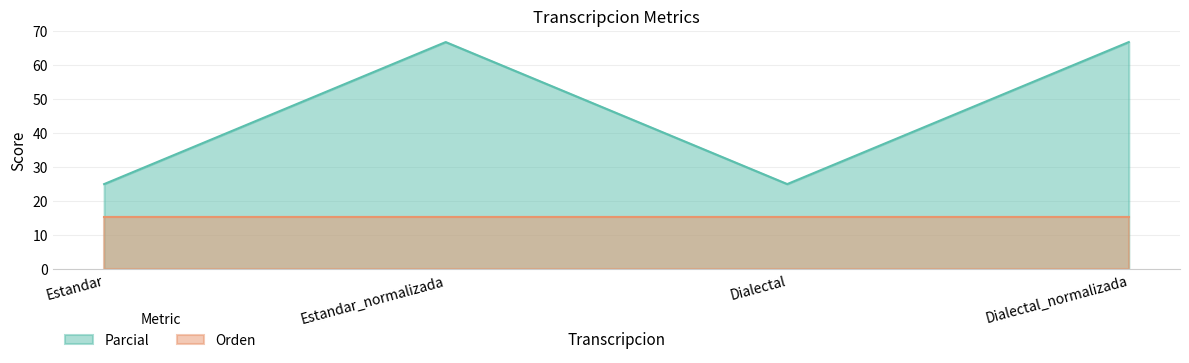

What is the value of the 1st point from the left?

25.0